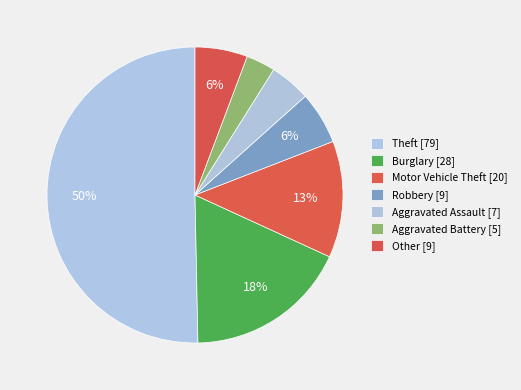

Between Aggravated Assault and Theft, which is larger?

Theft